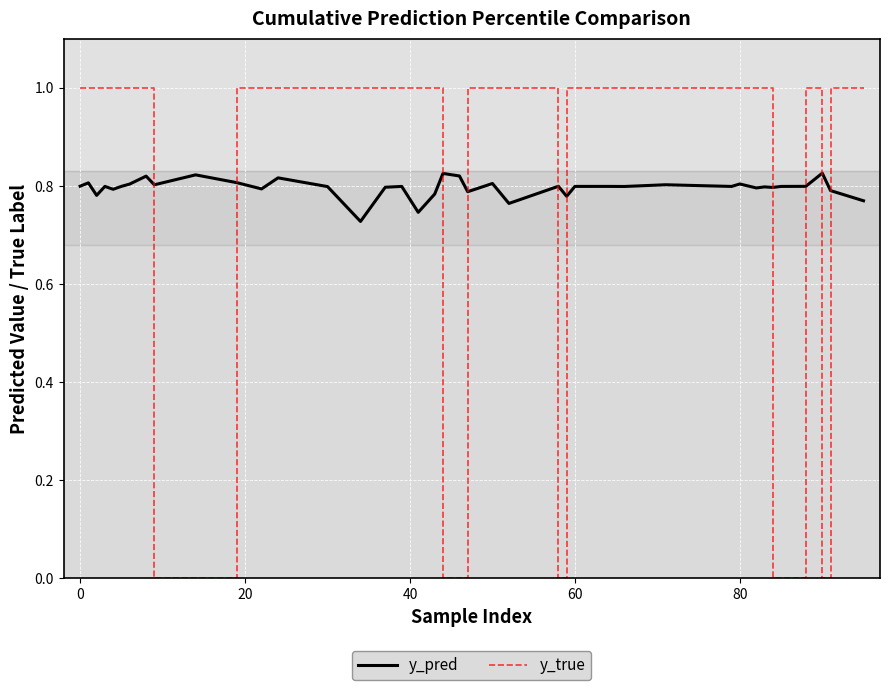

Count the y_true values in the range 1 to 2.

32